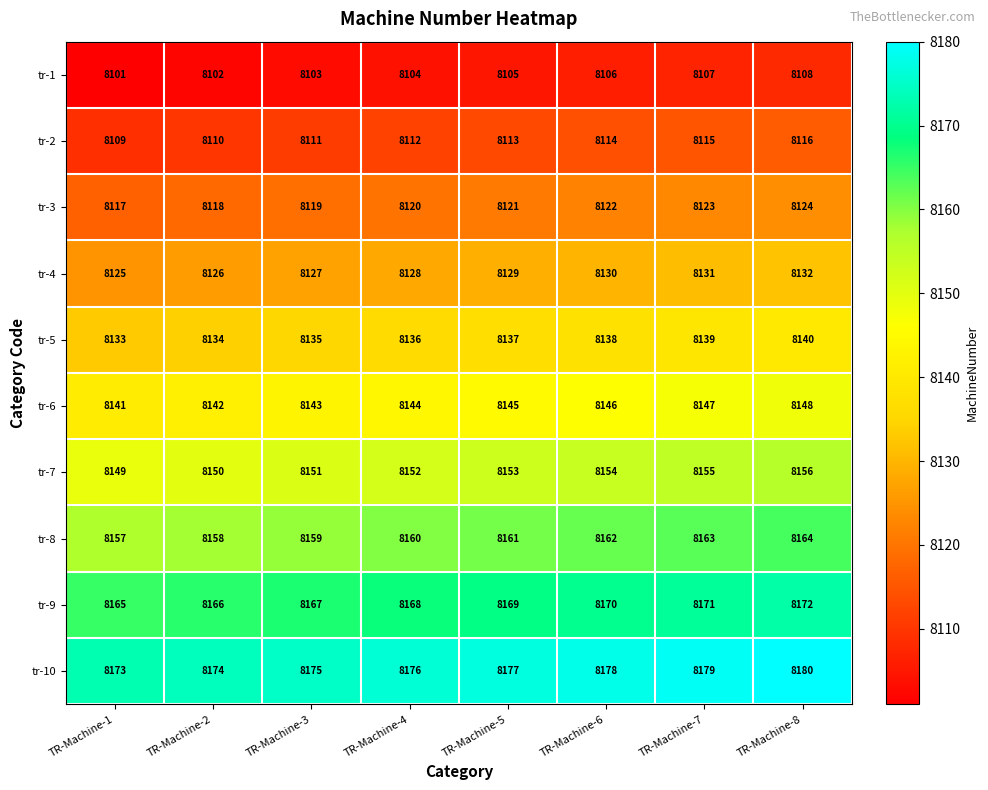

Is it true that tr-8 equals 8157 at TR-Machine-1?

True